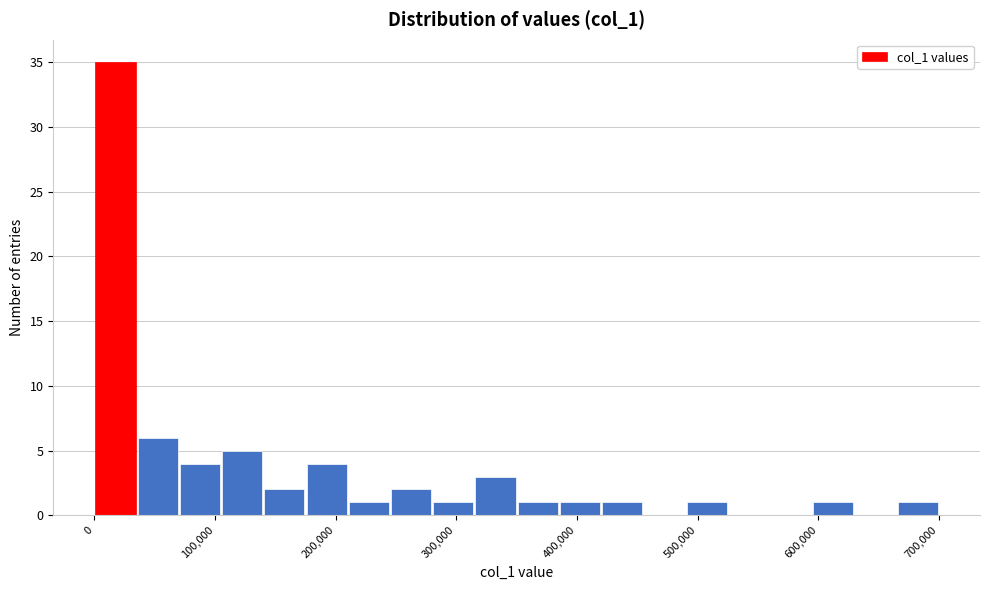

Around what value on the x-axis is the tallest bar? Give the approximate position of its centre, as read against the axis.

20000